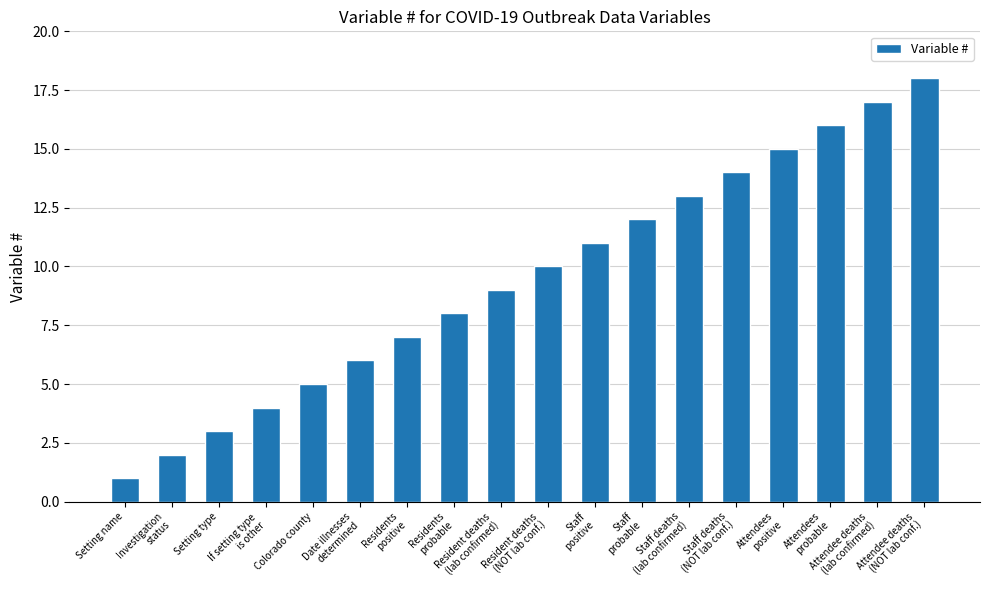

What is the maximum value shown in the chart?

18